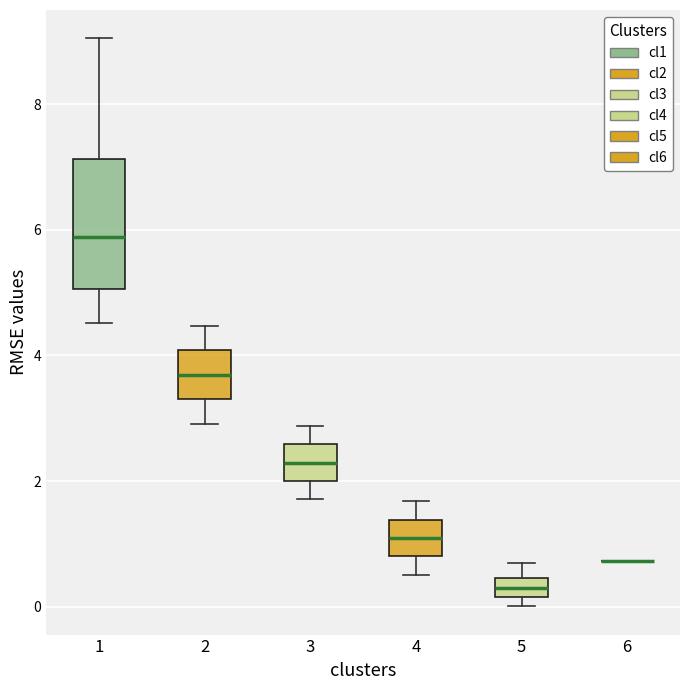

Comparing the boxes themselves (not the whiskers), which one is the tallest?

1